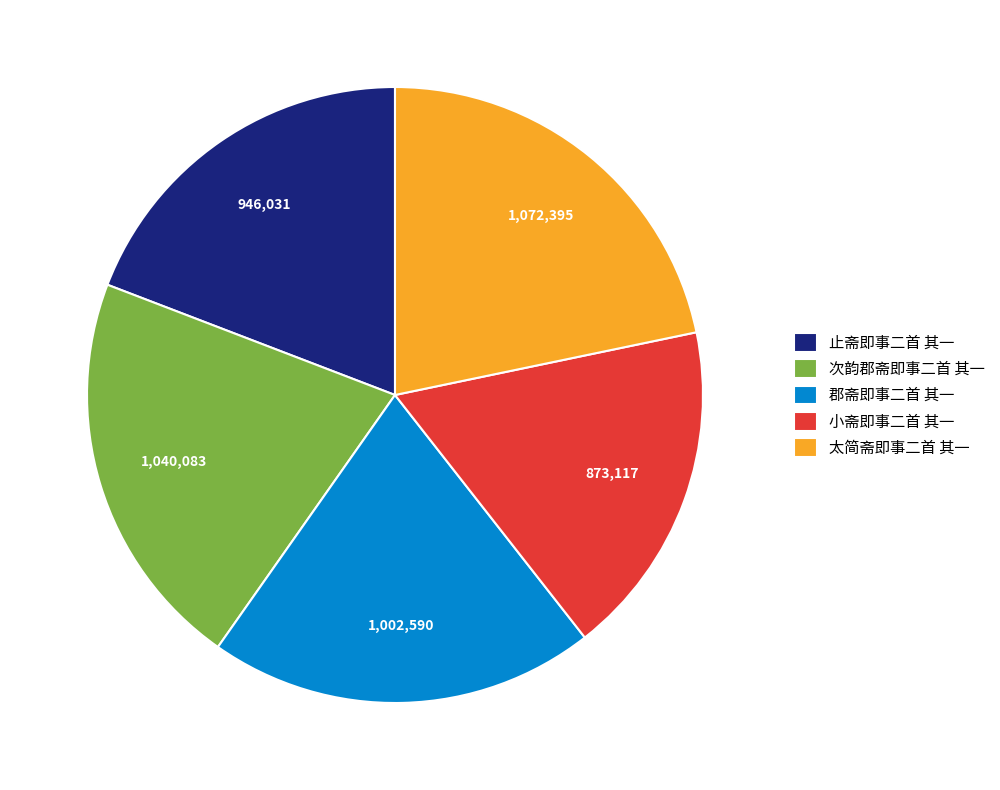

True or false: 止斋即事二首 其一 accounts for 8% of the total.

False